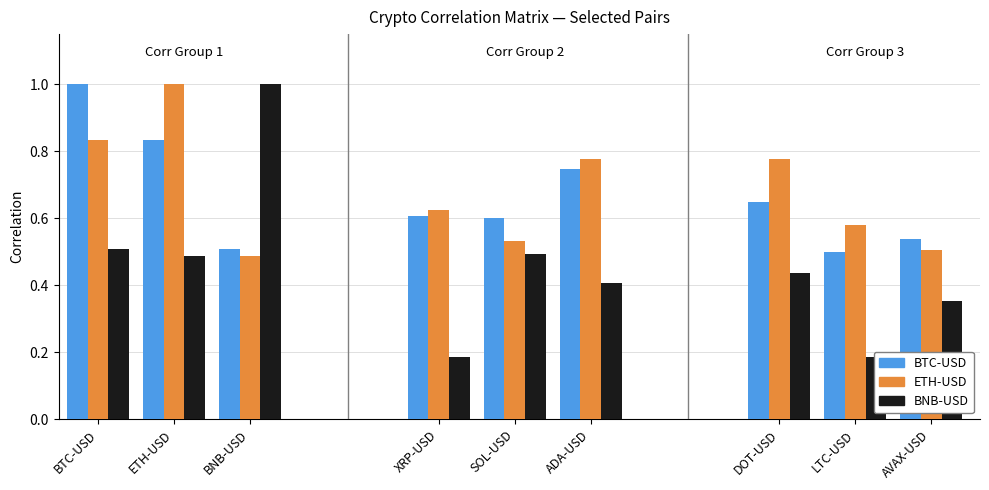

What is the difference between the second highest and minimum values in the BNB-USD series?

0.3